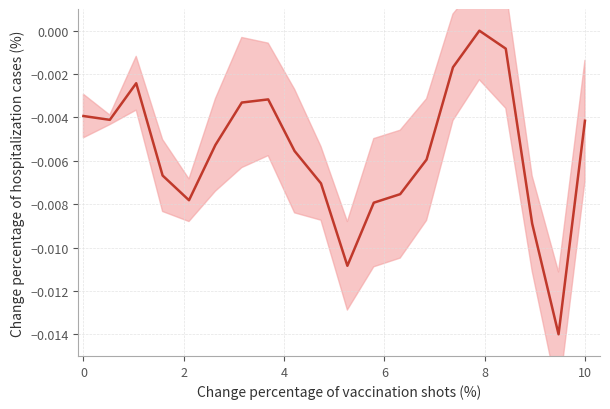

True or false: the data has more than 1 interior local peaks.

True